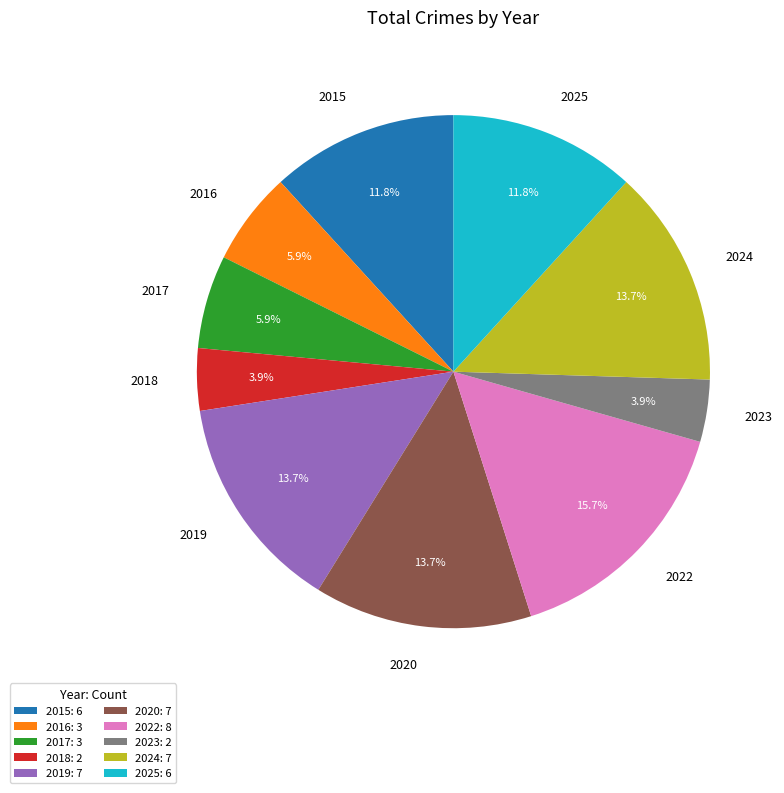

Does 2023 account for over 50% of the chart?

No